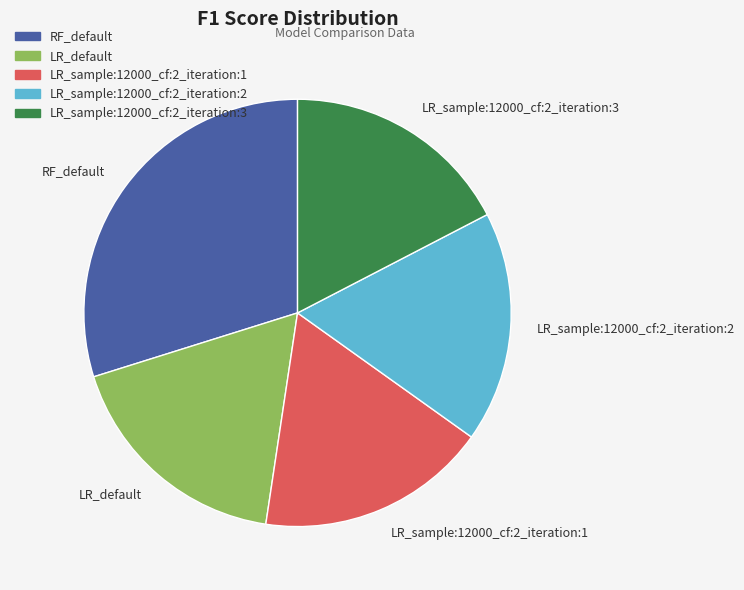

Is there any slice that represents more than half of the pie?

No